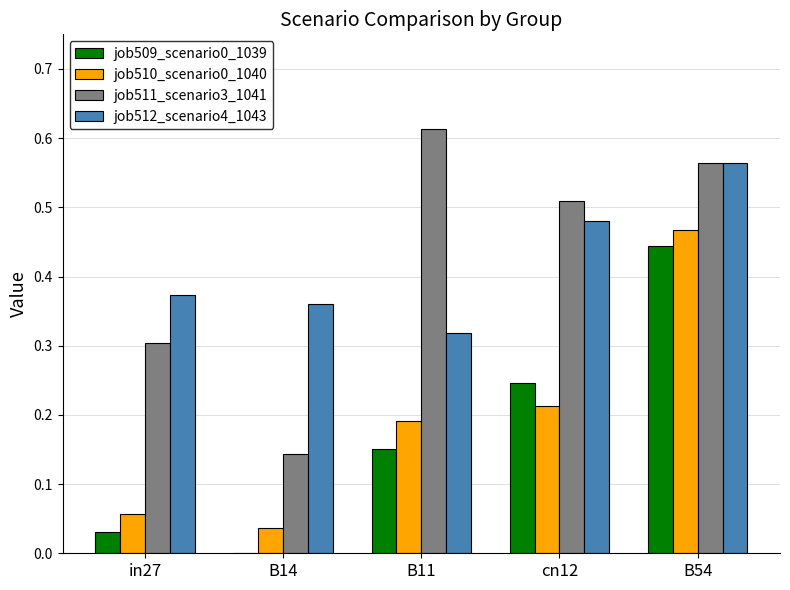

Where is job509_scenario0_1039 nearest to the value 0?

B14